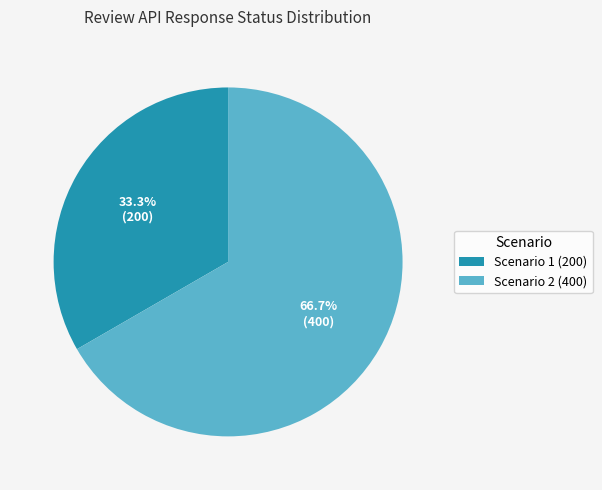

Which category has the biggest portion of the pie?

Scenario 2 (400)